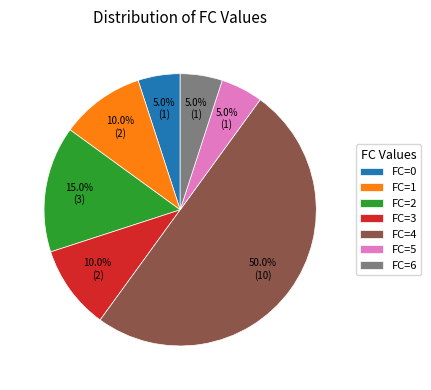

What is the ratio of the value at FC=3 to the value at FC=5?

2.0